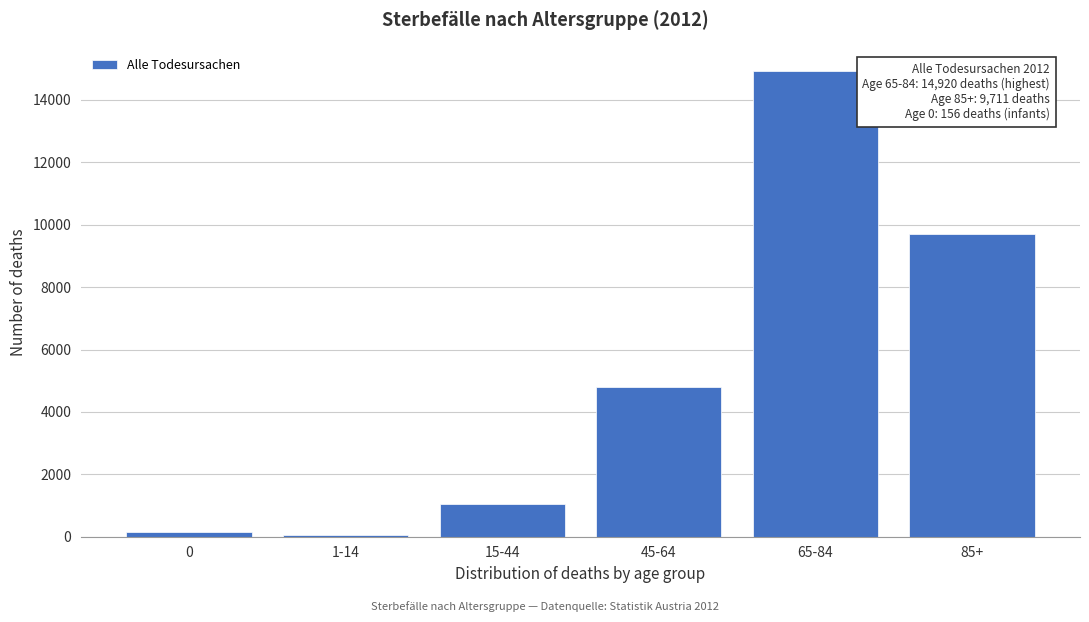

Reading left to right, extract all data points from this chart.

0=156	1-14=57	15-44=1039	45-64=4814	65-84=14920	85+=9711